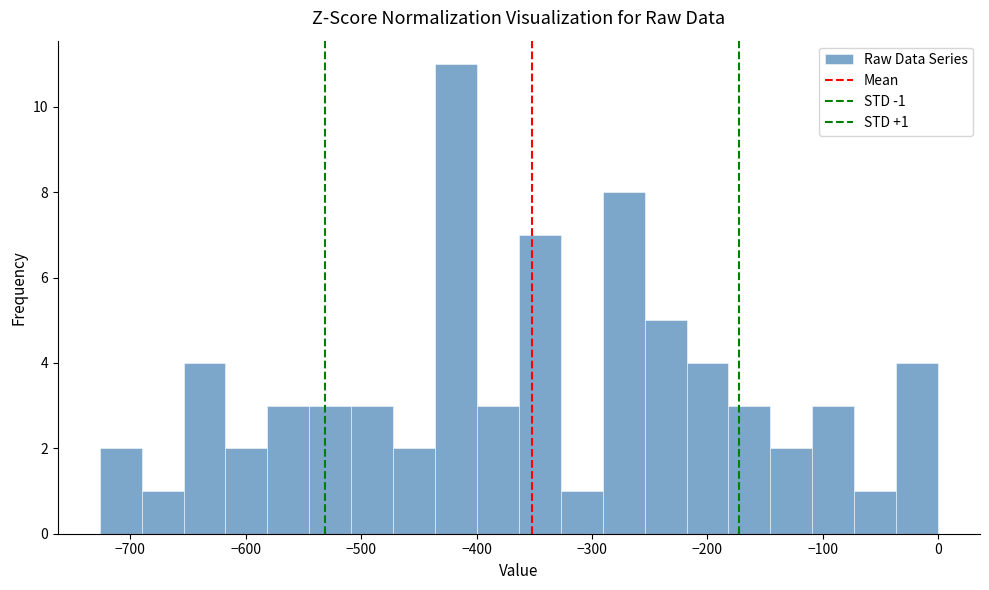

Around what value on the x-axis is the tallest bar? Give the approximate position of its centre, as read against the axis.

-420